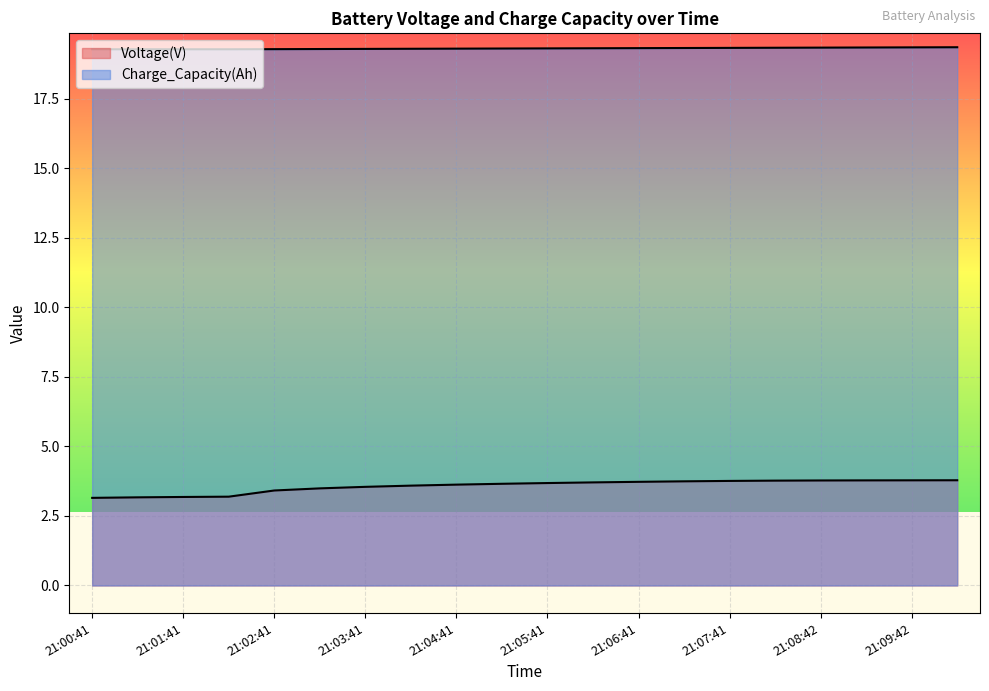

How many lines are shown in the chart?

2